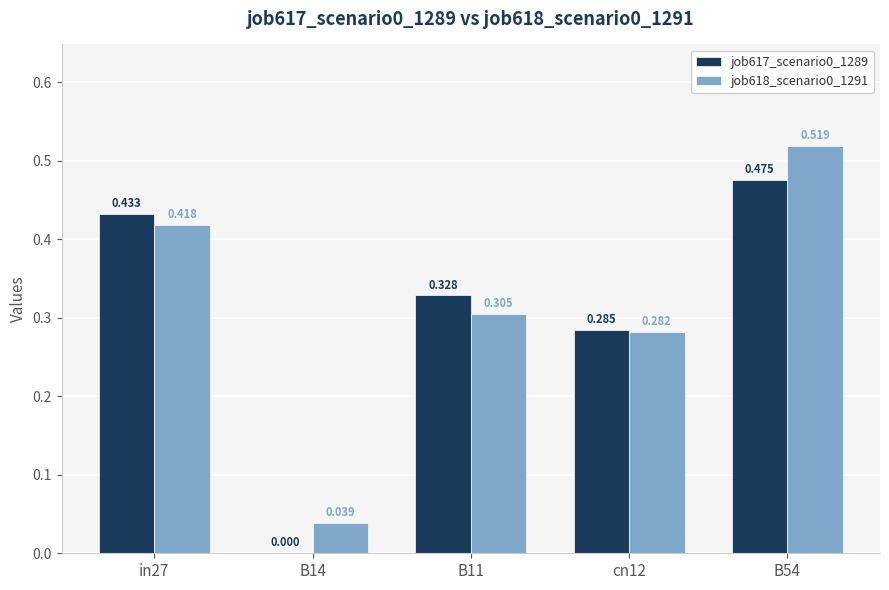

Where is job617_scenario0_1289 nearest to the value 0?

B14